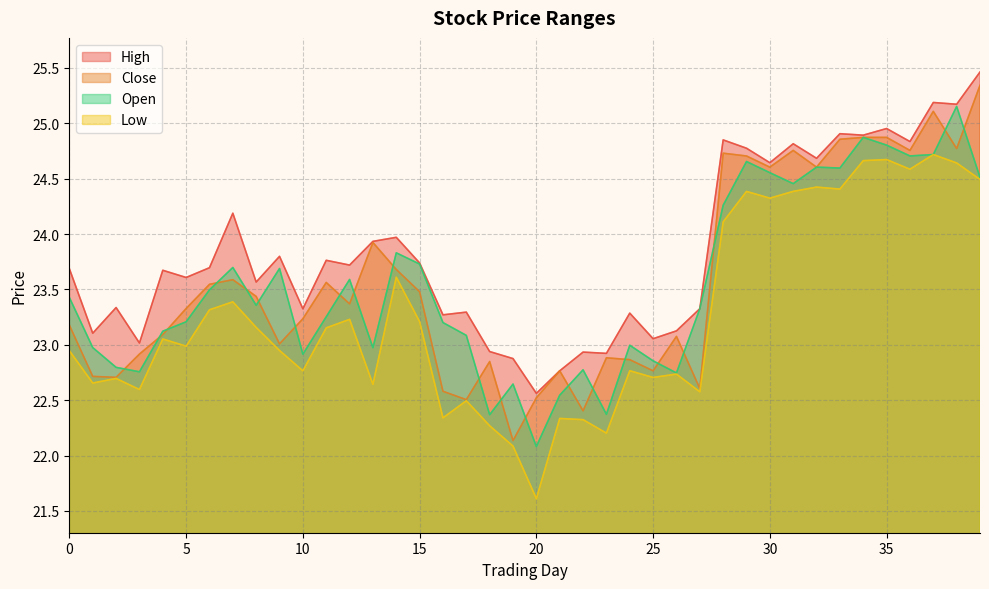

Which series has the largest range (max minus min)?

Close